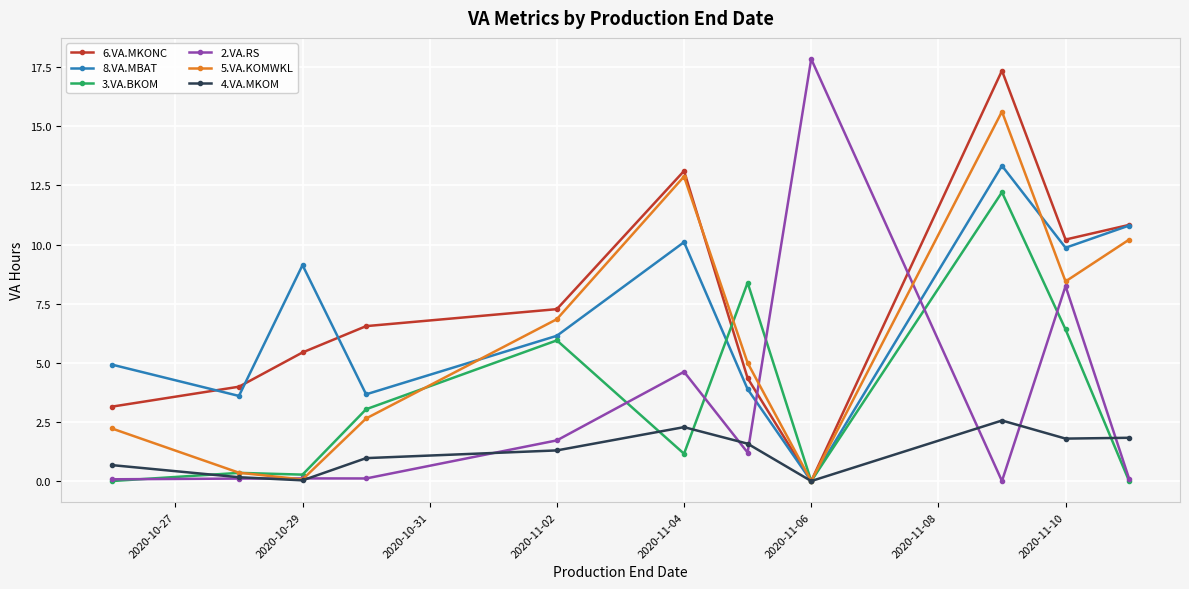

What is the average value of the 4.VA.MKOM series?

1.2